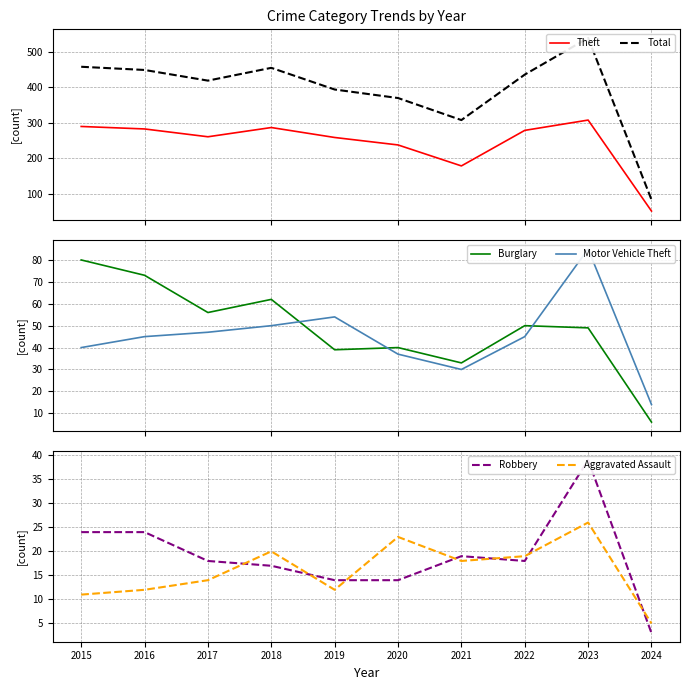

Does the chart have visible grid lines?

Yes